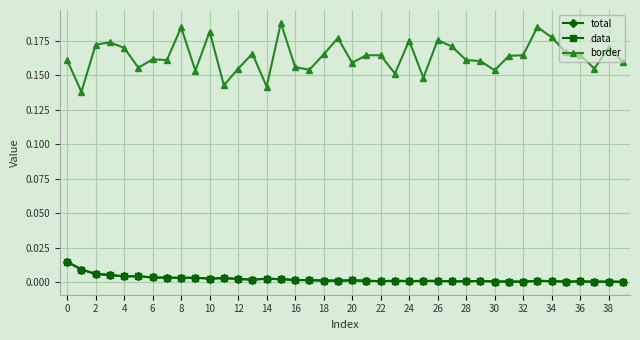

Reading left to right, transcribe all the data shown in this chart.

total: 0.0	0.0	0.0	0.0	0.0	0.0	0.0	0.0	0.0	0.0	0.0	0.0	0.0	0.0	0.0	0.0	0.0	0.0	0.0	0.0	0.0	0.0	0.0	0.0	0.0	0.0	0.0	0.0	0.0	0.0	0.0	0.0	0.0	0.0	0.0	0.0	0.0	0.0	0.0	0.0
data: 0.0	0.0	0.0	0.0	0.0	0.0	0.0	0.0	0.0	0.0	0.0	0.0	0.0	0.0	0.0	0.0	0.0	0.0	0.0	0.0	0.0	0.0	0.0	0.0	0.0	0.0	0.0	0.0	0.0	0.0	0.0	0.0	0.0	0.0	0.0	0.0	0.0	0.0	0.0	0.0
border: 0.2	0.1	0.2	0.2	0.2	0.2	0.2	0.2	0.2	0.2	0.2	0.1	0.2	0.2	0.1	0.2	0.2	0.2	0.2	0.2	0.2	0.2	0.2	0.2	0.2	0.1	0.2	0.2	0.2	0.2	0.2	0.2	0.2	0.2	0.2	0.2	0.2	0.2	0.2	0.2